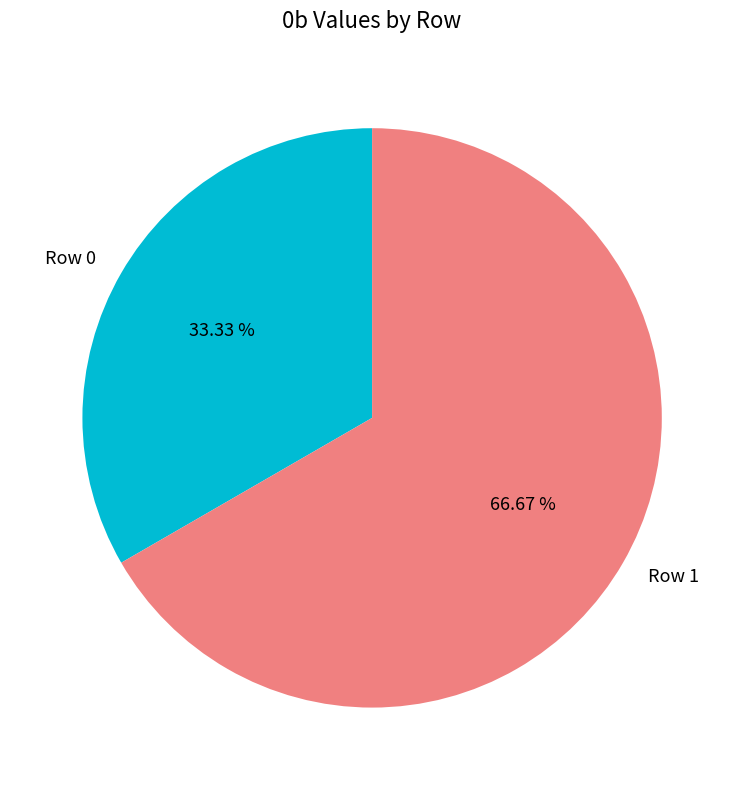

Which category has the biggest portion of the pie?

Row 1